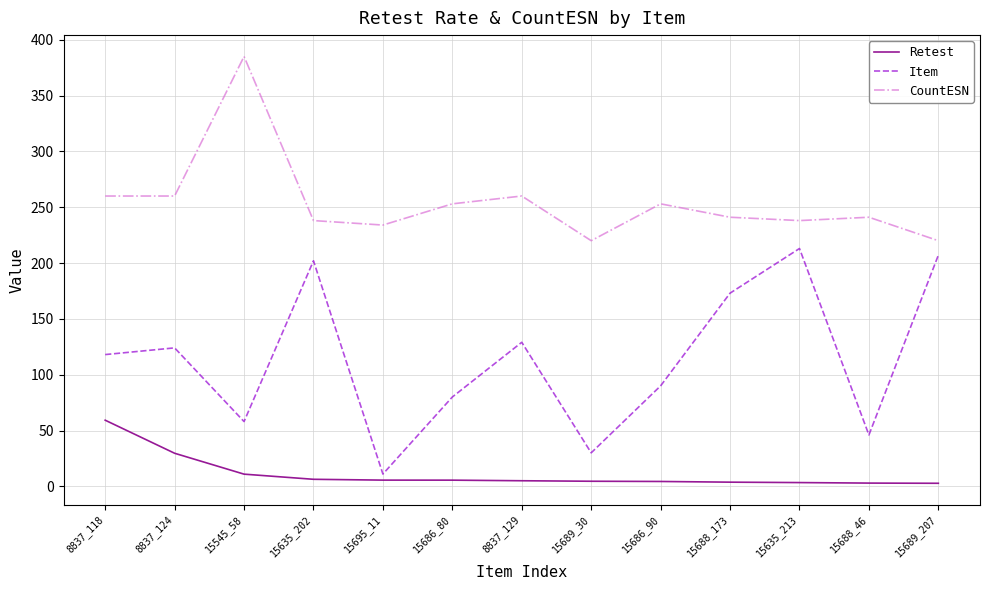

Is it true that Item equals 30.0 at 15689_30?

True